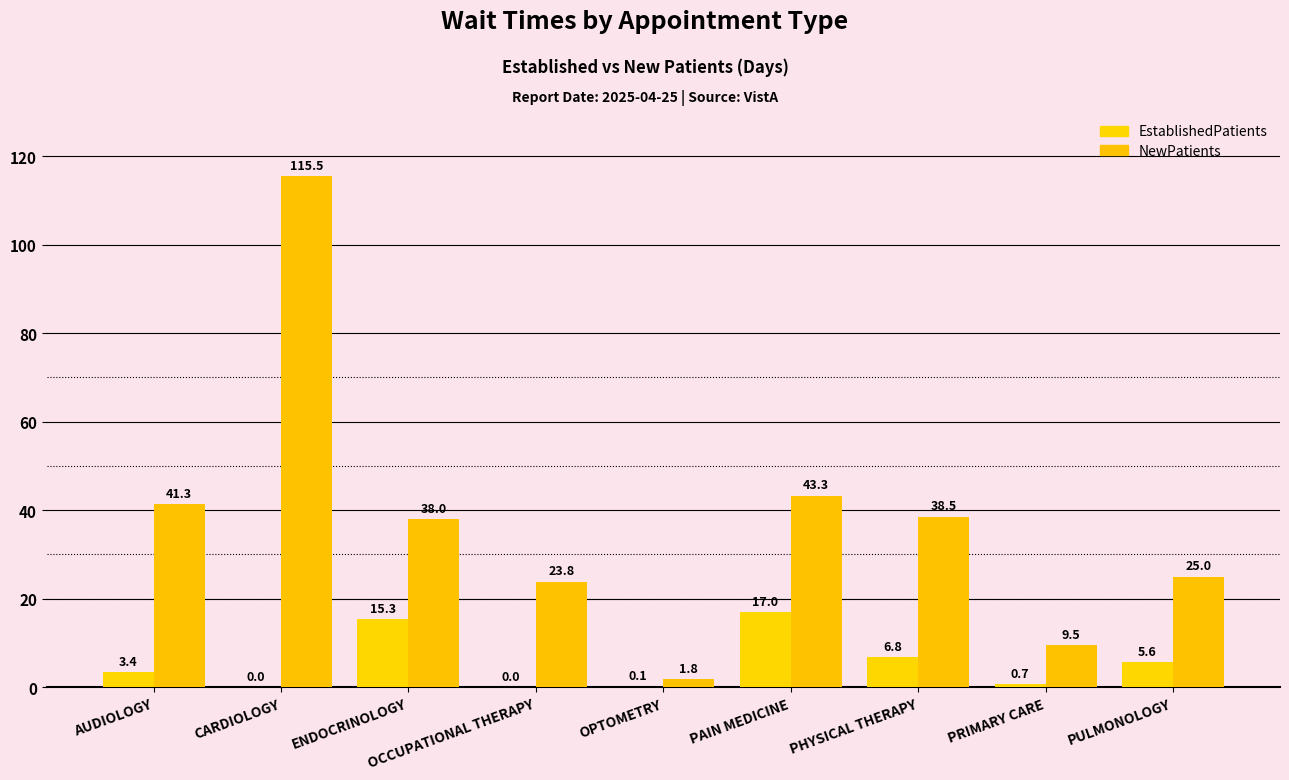

At which label does EstablishedPatients first exceed 3?

AUDIOLOGY